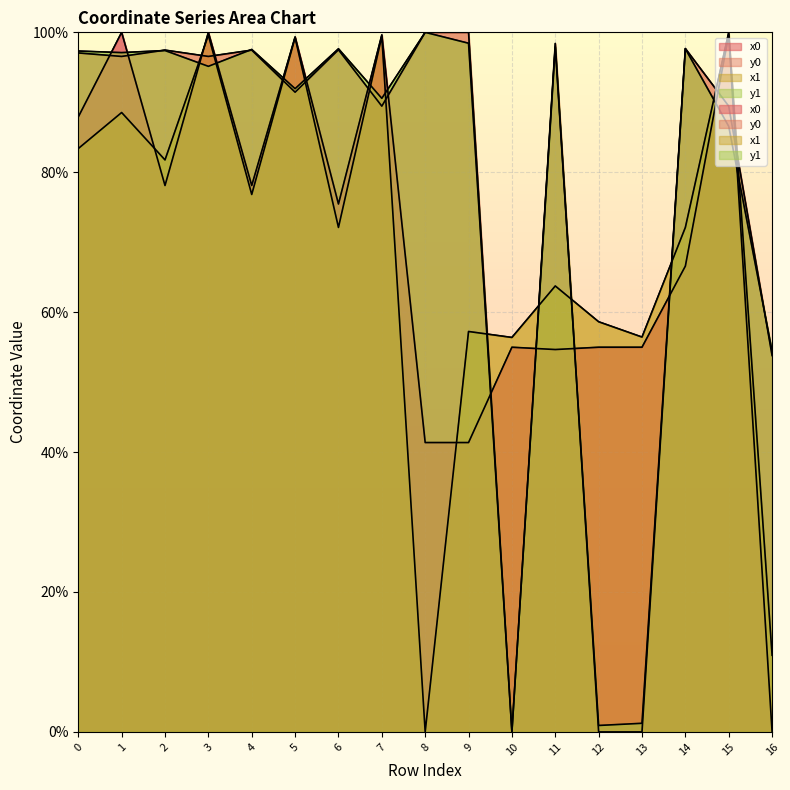

After their last crossing, which series has the higher values: y1 or y0?

y1